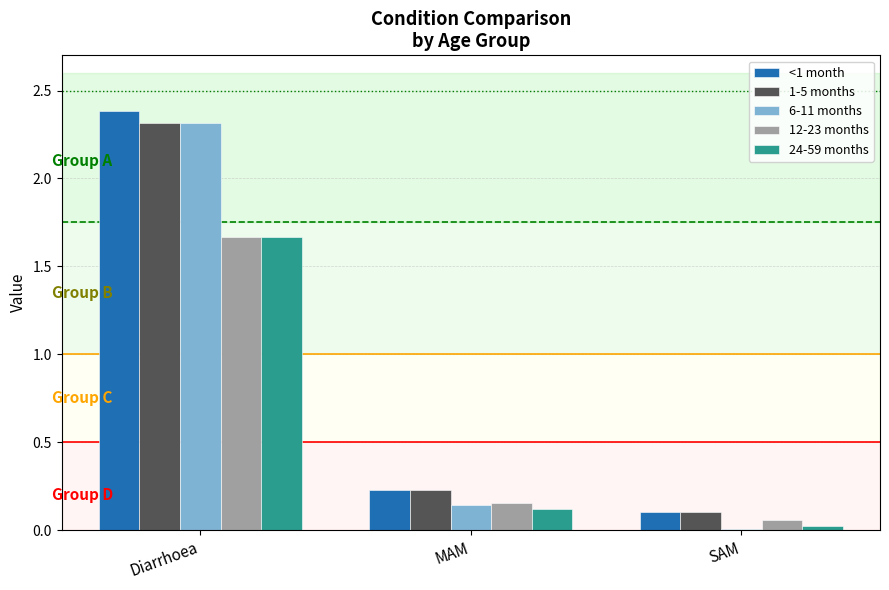

Which series has the largest range (max minus min)?

6-11 months